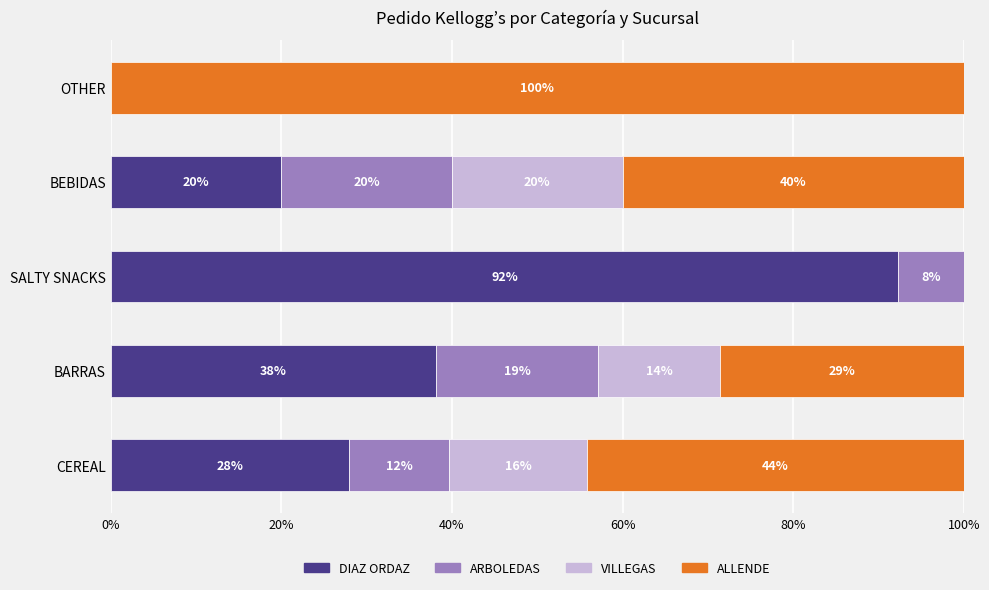

What are all the series names shown in the legend?

DIAZ ORDAZ, ARBOLEDAS, VILLEGAS, ALLENDE